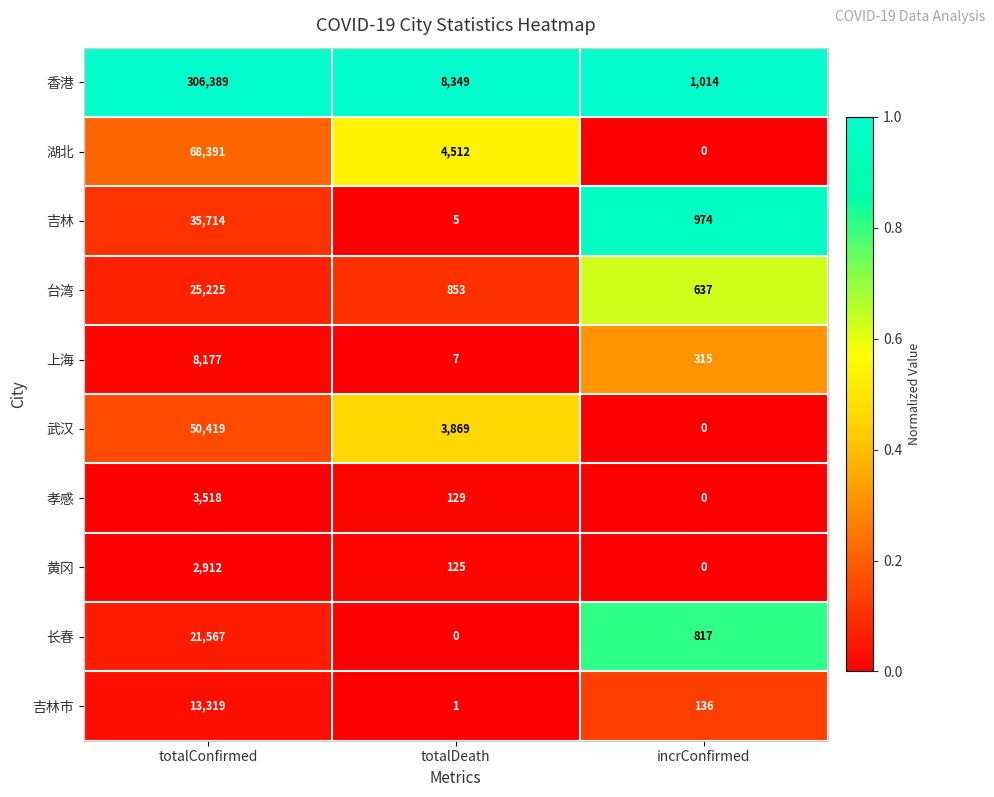

Is it true that 台湾 equals 214 at incrConfirmed?

False